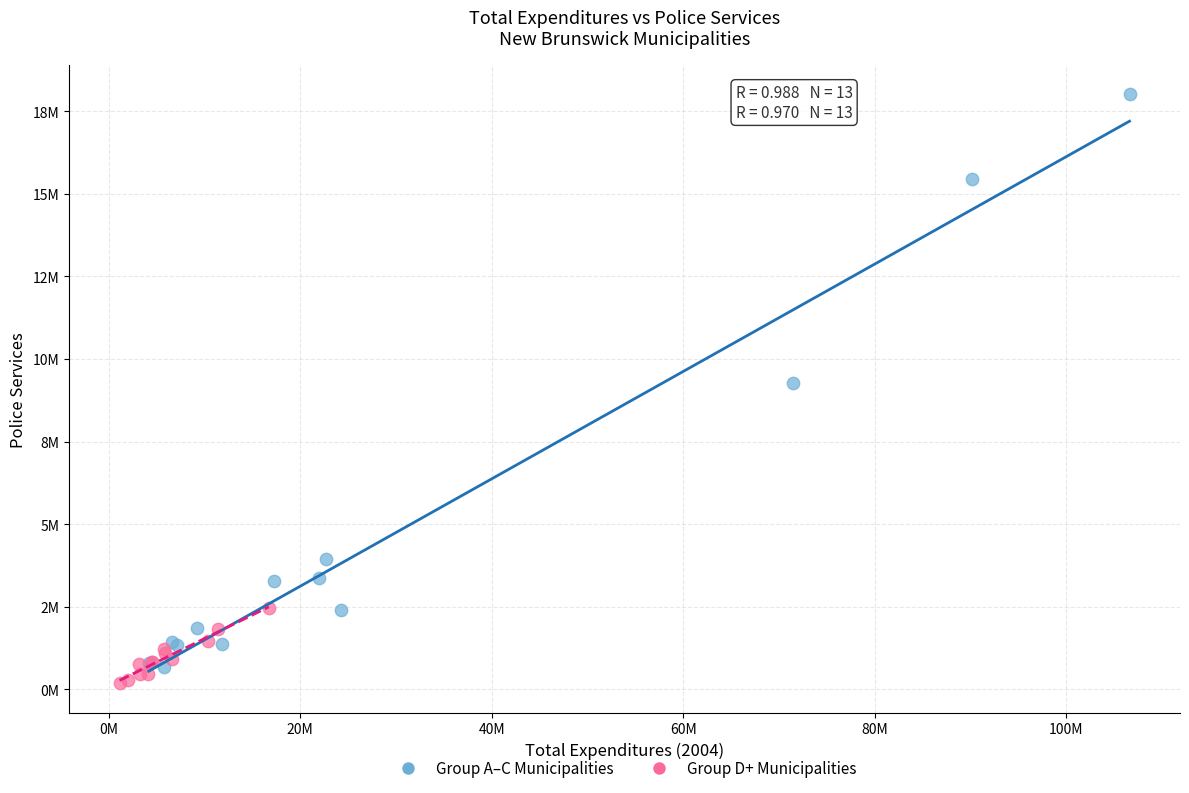

What are all the series names shown in the legend?

Group A–C Municipalities, Group D+ Municipalities